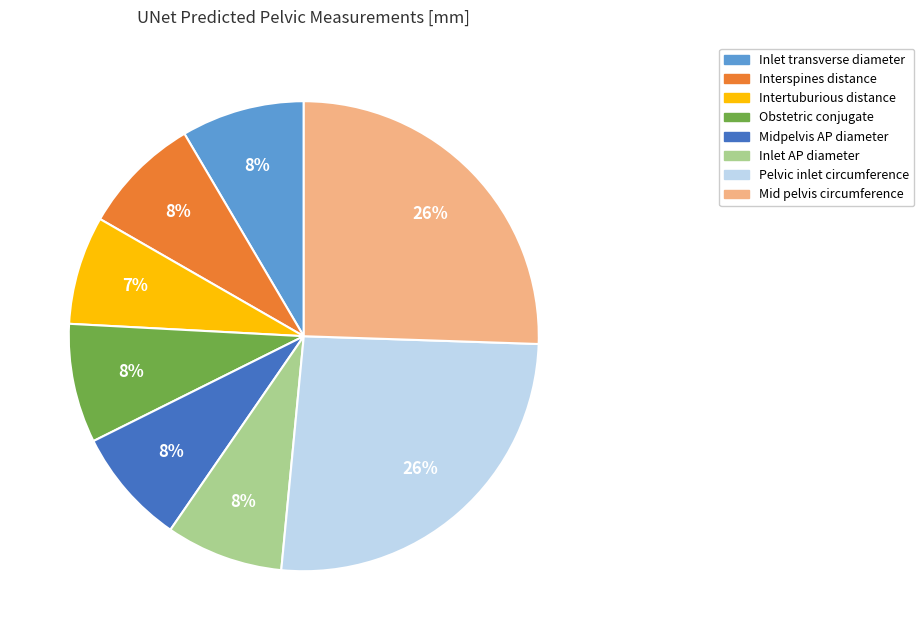

To the nearest percent, what is the difference between the largest and smallest slice percentages?

19%